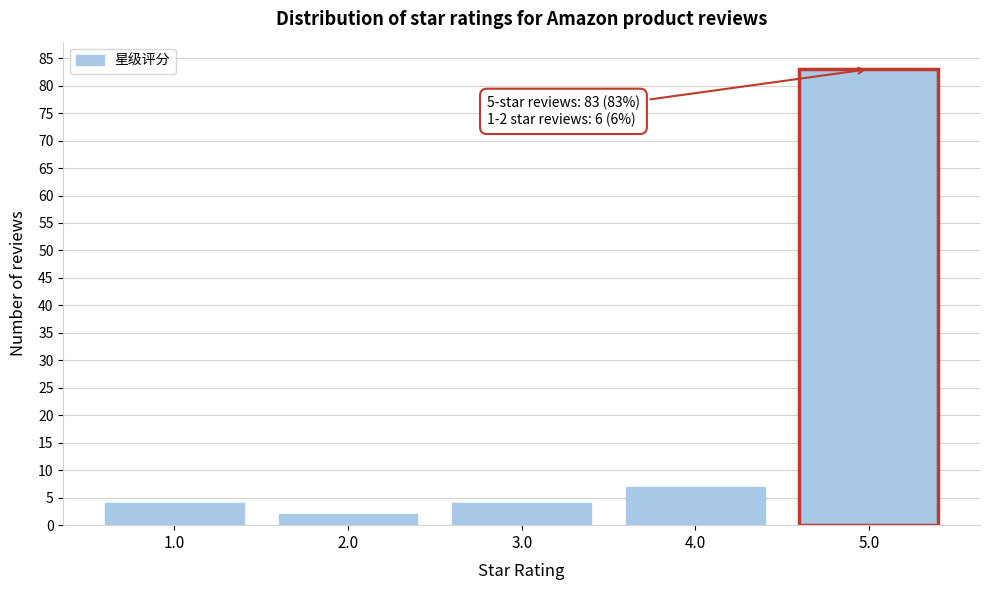

Reading right to left, extract all data points from this chart.

5.0=83	4.0=7	3.0=4	2.0=2	1.0=4